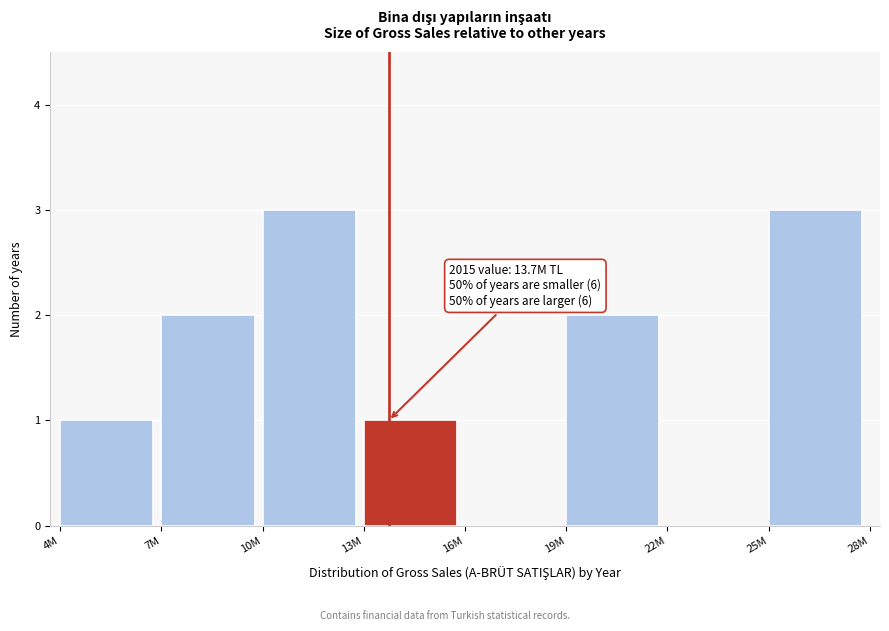

Reading right to left, transcribe all the data shown in this chart.

25M=3	22M=0	19M=2	16M=0	13M=1	10M=3	7M=2	4M=1